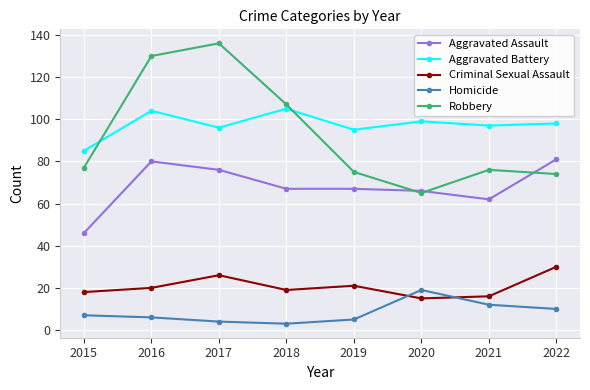

Which series has the largest total across all categories?

Aggravated Battery